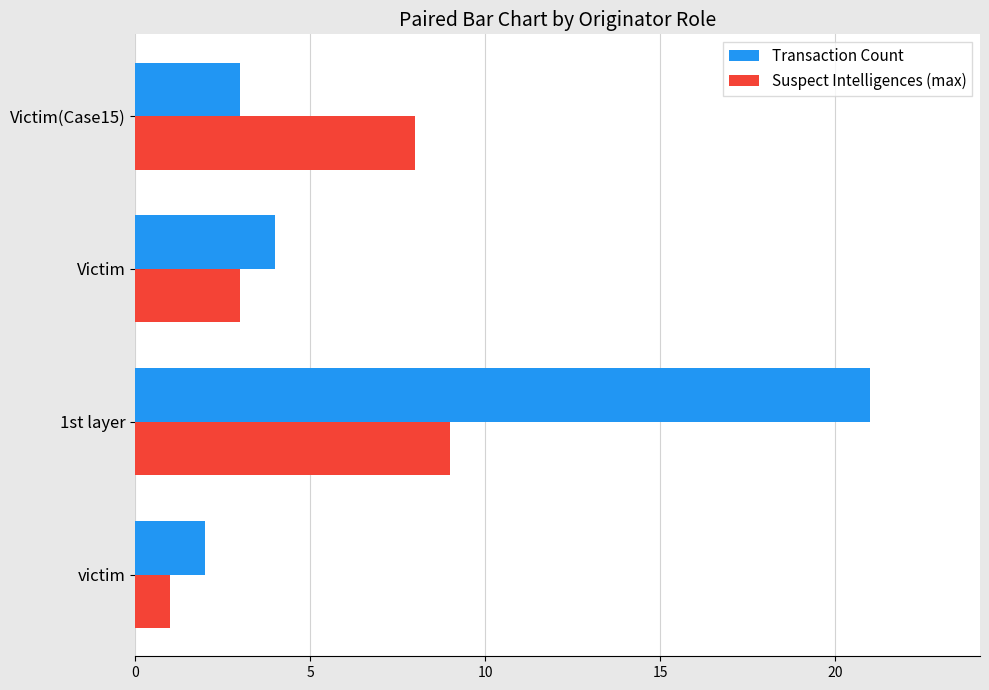

At how many categories does at least one series exceed 9?

1